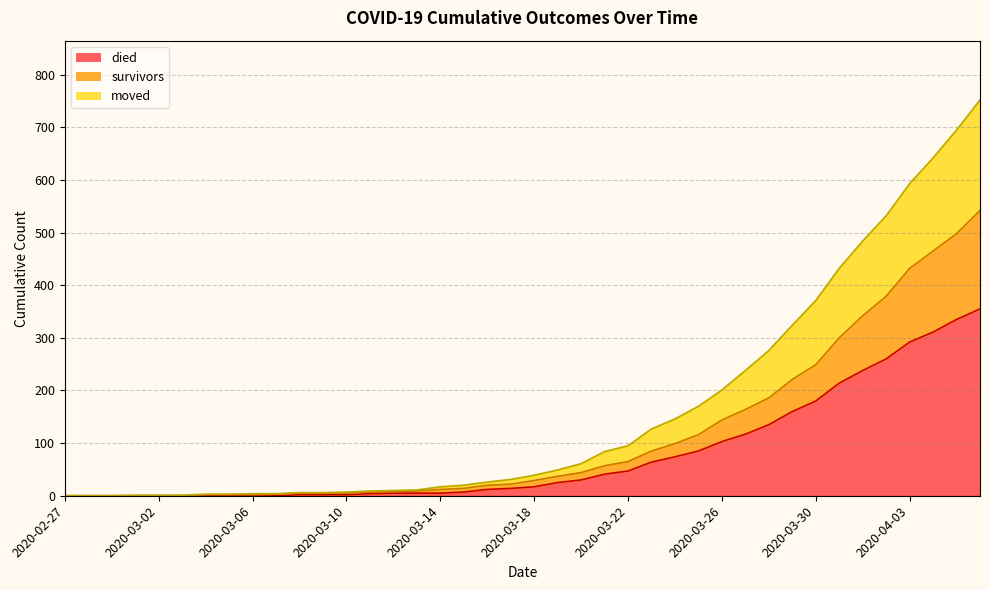

What is the sum of all died values?

3141